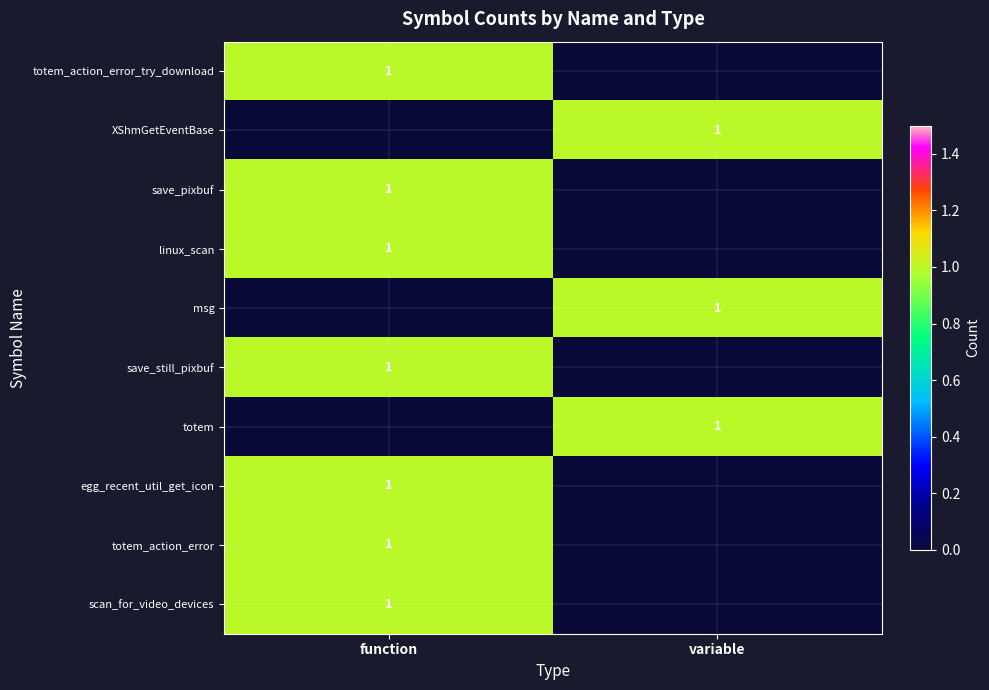

What is the maximum value shown in the chart?

1